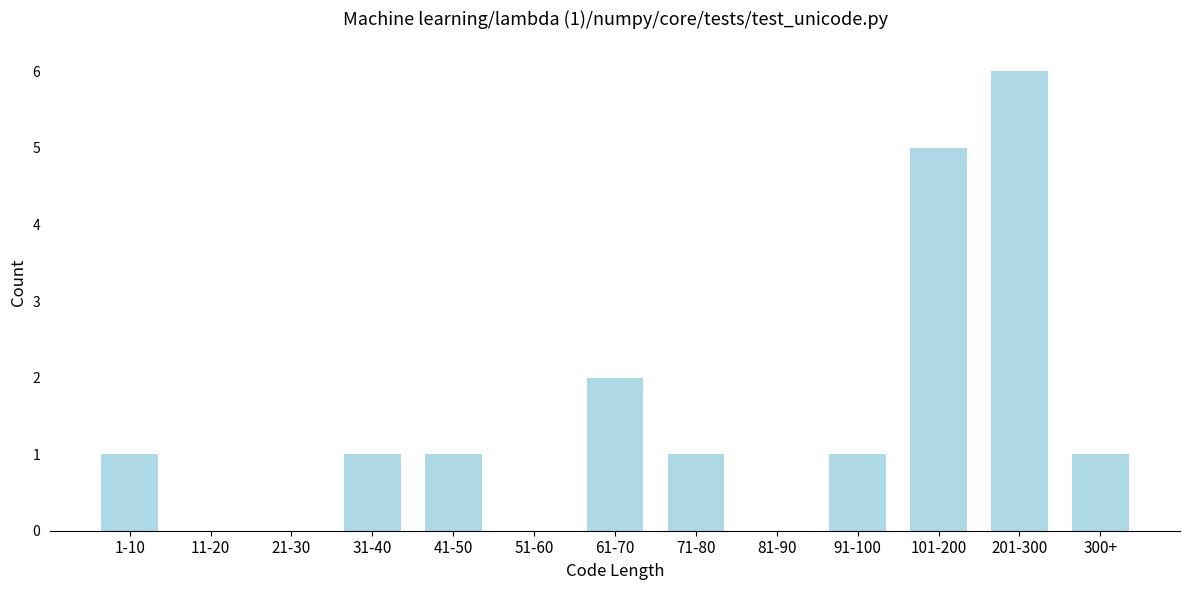

Reading left to right, extract all data points from this chart.

1-10=1	11-20=0	21-30=0	31-40=1	41-50=1	51-60=0	61-70=2	71-80=1	81-90=0	91-100=1	101-200=5	201-300=6	300+=1